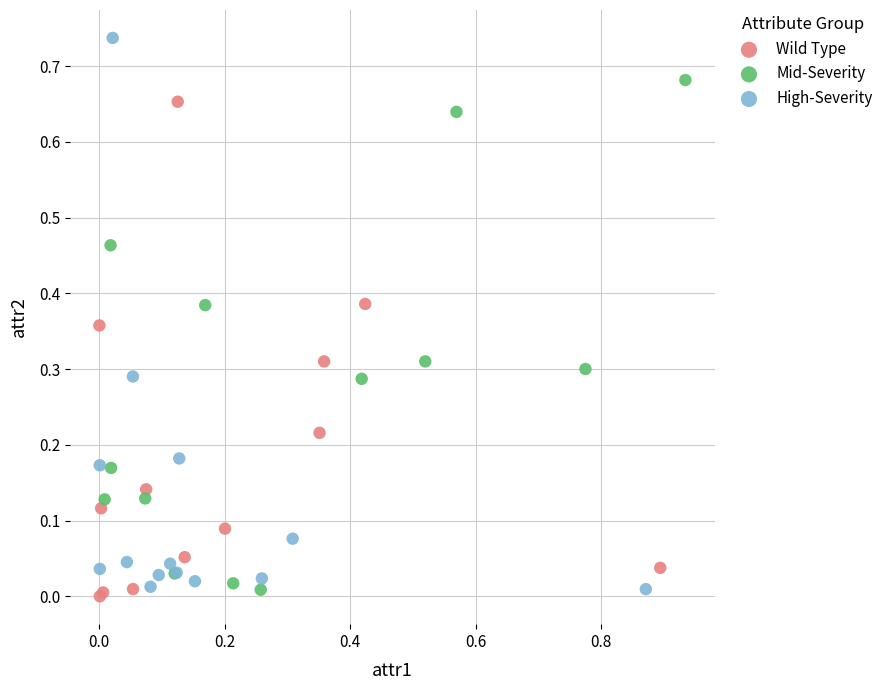

Which series contains the lowest Y value?

Wild Type